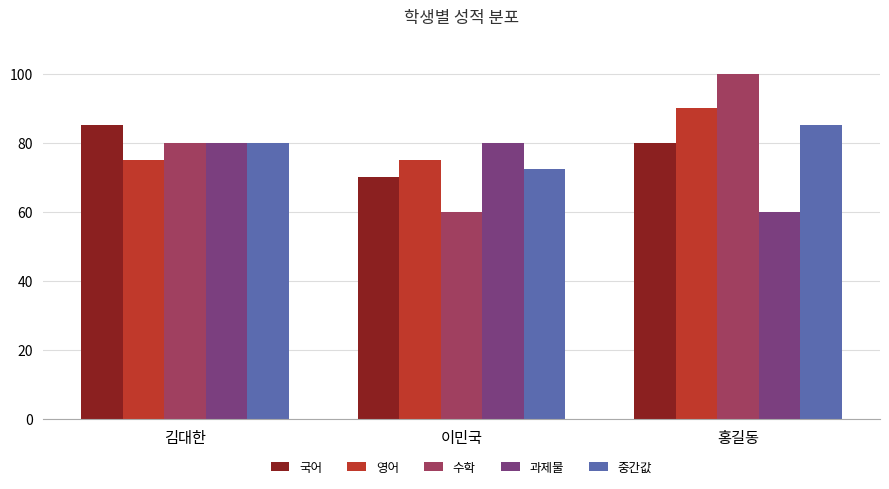

Rank the categories by 국어 value from lowest to highest.

이민국, 홍길동, 김대한